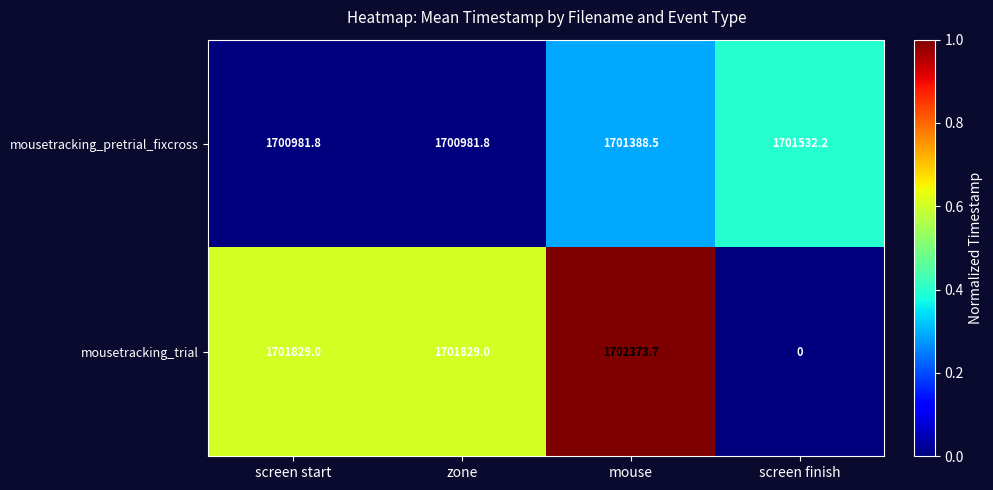

Rank the series by their maximum value, from lowest to highest.

mousetracking_pretrial_fixcross, mousetracking_trial